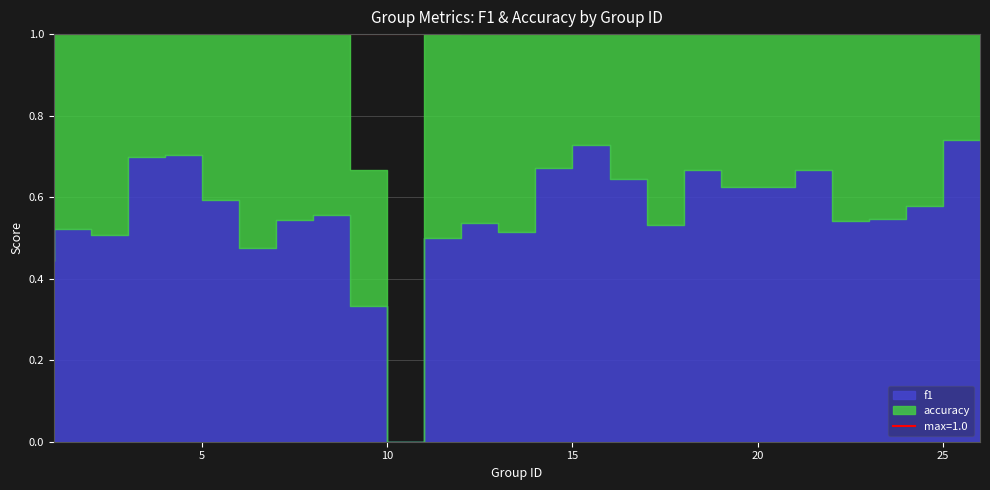

Which series ends up on top after the final intersection of accuracy and f1?

f1